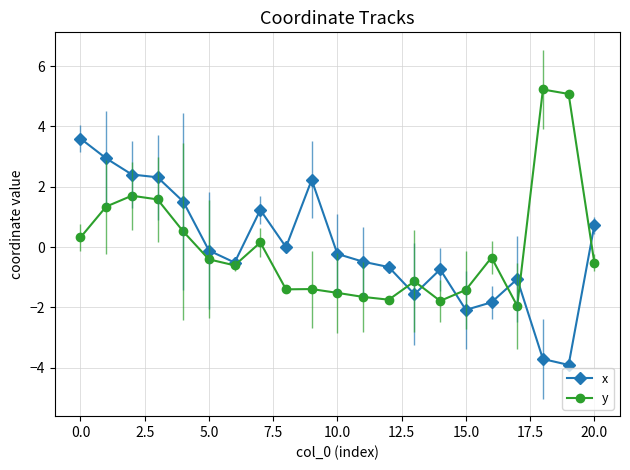

What is the lowest value of the y series?

-2.0